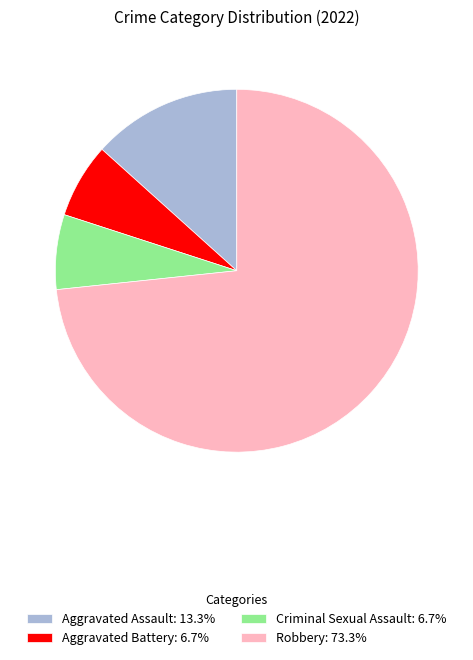

Combined, do Aggravated Assault: 13.3% and Robbery: 73.3% account for over 50%?

Yes